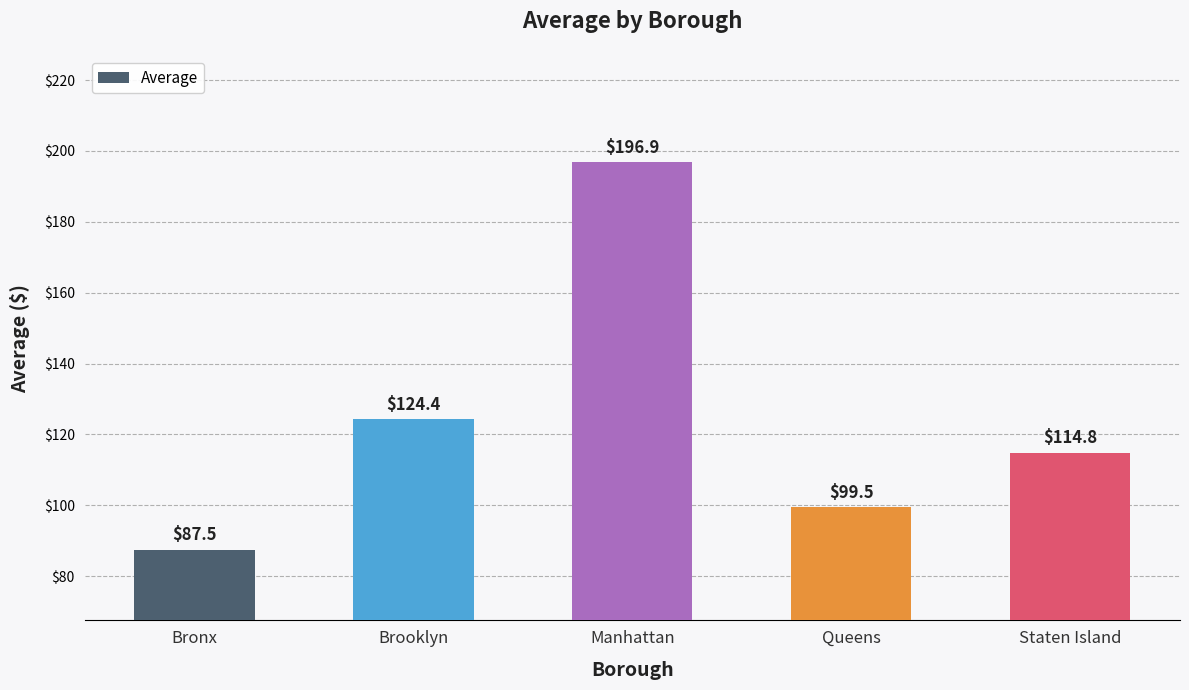

What is the sum of all values?

623.1